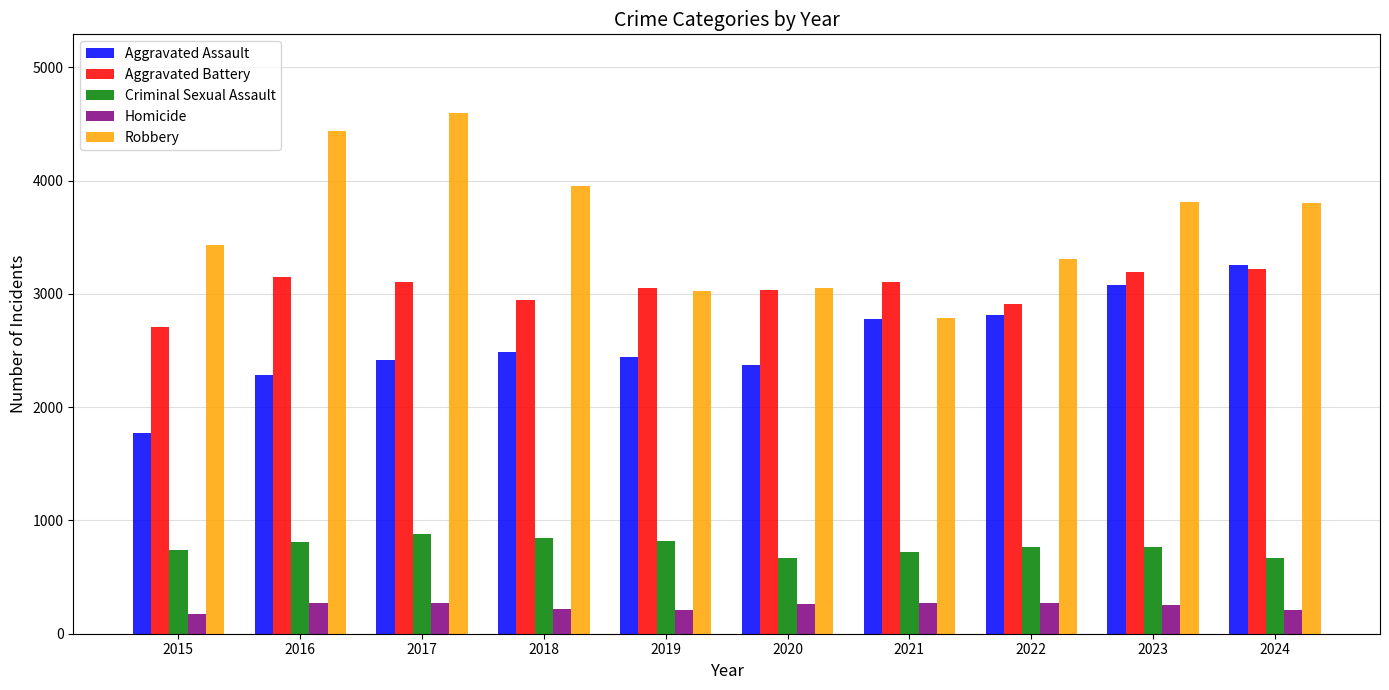

What is the minimum value for Criminal Sexual Assault?

665